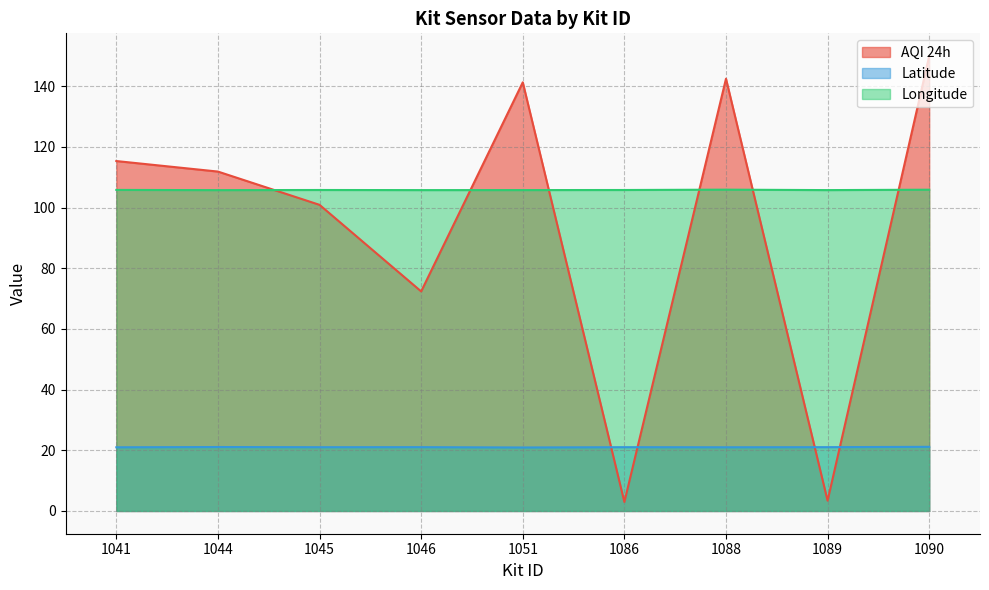

Is the value of AQI 24h at 1051 greater than the value of Longitude at 1089?

Yes